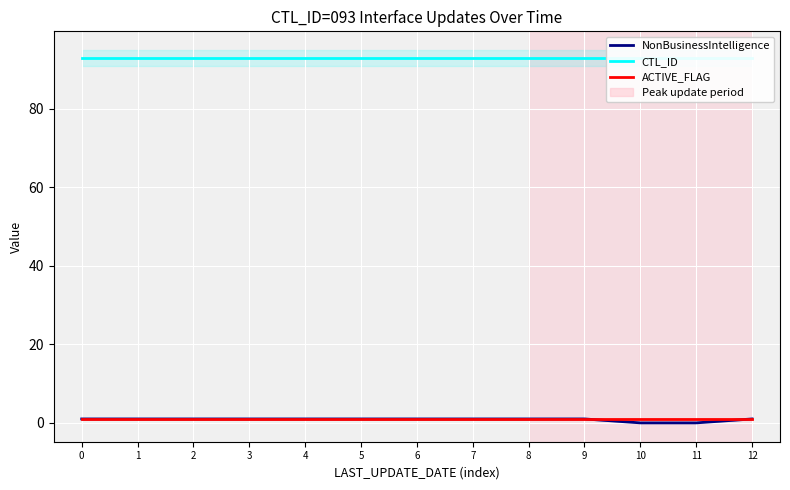

At how many categories does at least one series exceed 90?

13